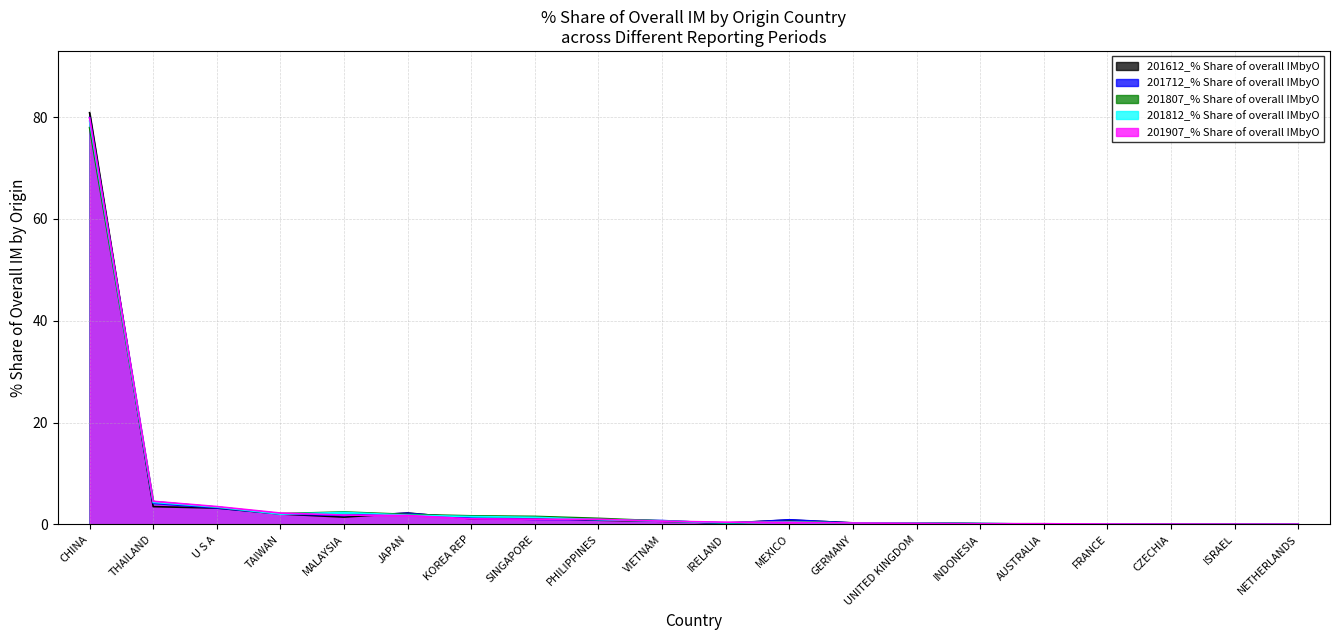

What is the difference between the maximum and second lowest values in the 201907_% Share of overall IMbyO series?

79.8